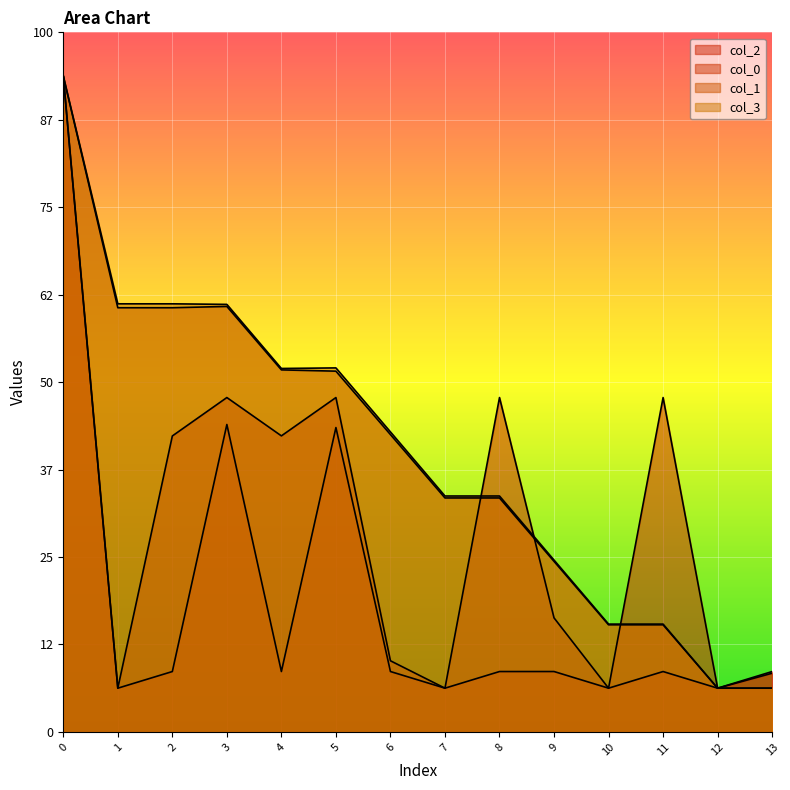

Reading left to right, list all the values displayed in this chart.

col_2: 0=750.0	1=50.0	2=338.4	3=382.4	4=338.5	5=382.4	6=81.3	7=50.0	8=382.4	9=130.4	10=50.0	11=382.4	12=50.0	13=67.1
col_0: 0=750.0	1=50.0	2=69.0	3=351.5	4=69.0	5=348.0	6=69.0	7=50.0	8=69.0	9=69.0	10=50.0	11=69.0	12=50.0	13=69.0
col_1: 0=750.0	1=485.1	2=485.1	3=486.5	4=414.0	5=412.5	6=340.0	7=267.5	8=267.5	9=195.0	10=122.5	11=122.5	12=50.0	13=50.0
col_3: 0=750.0	1=489.5	2=489.5	3=488.9	4=415.6	5=416.3	6=343.1	7=269.8	8=269.8	9=196.5	10=123.3	11=123.3	12=50.0	13=50.0